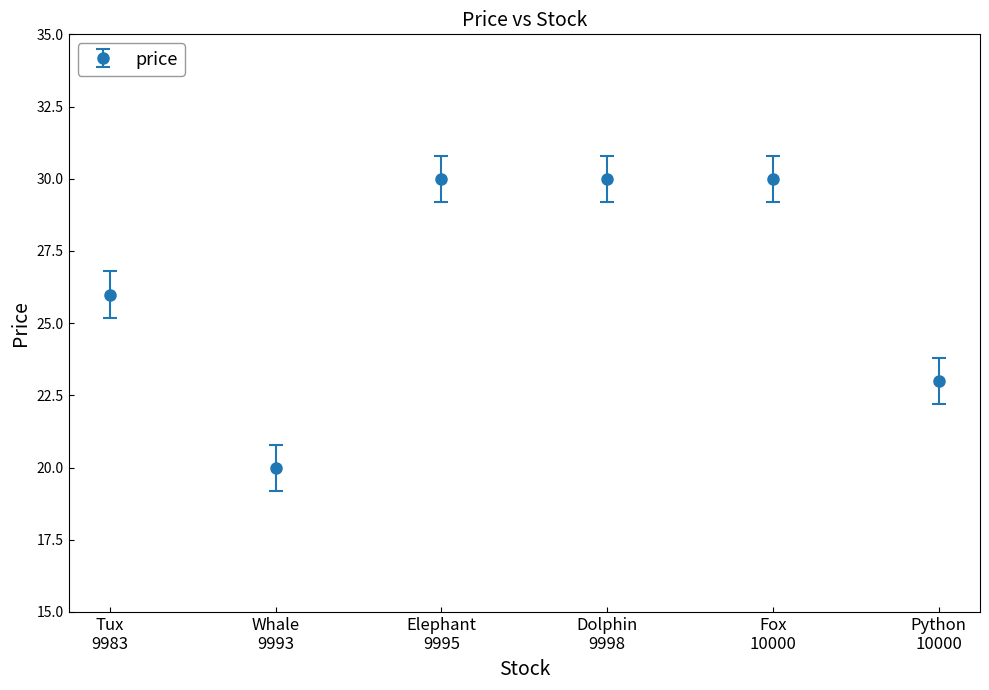

Which label corresponds to the smallest value in the chart?

Whale
9993